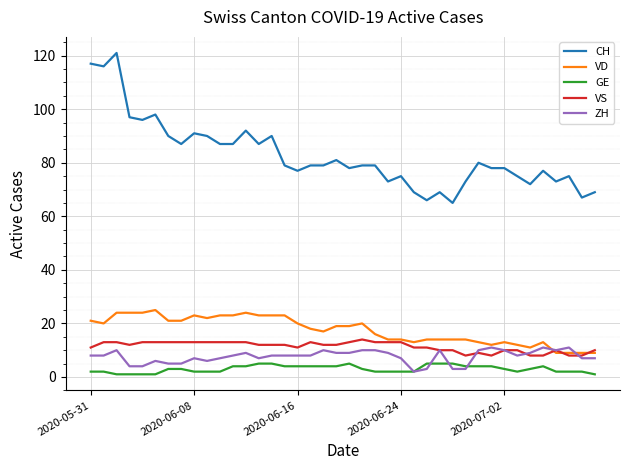

Which series has the widest spread of values?

CH